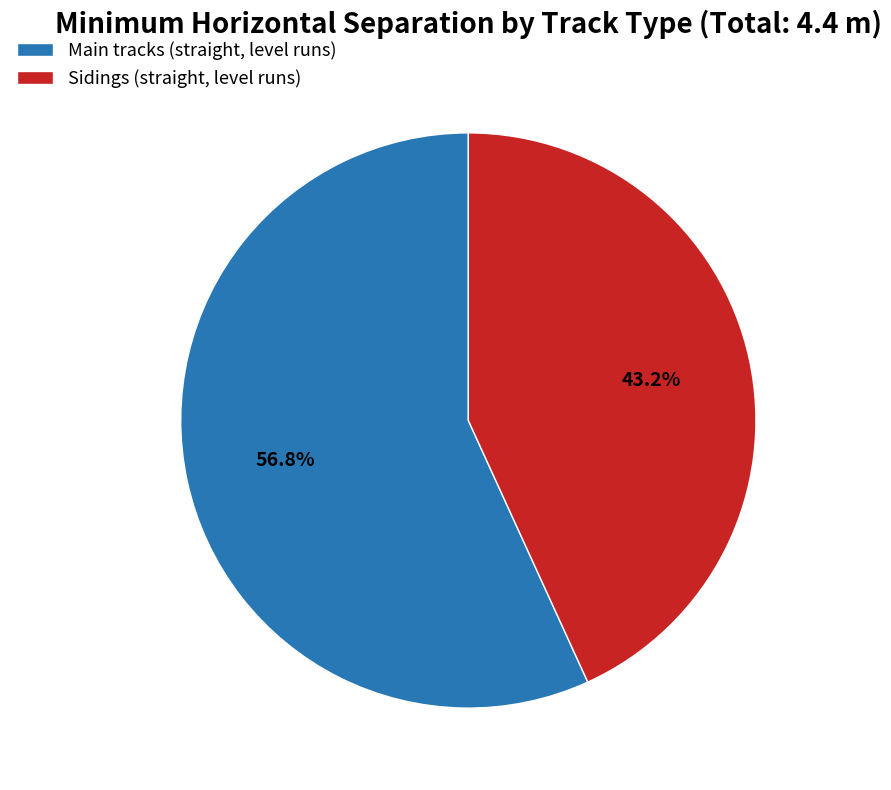

True or false: Sidings (straight, level runs) accounts for 43% of the total.

True